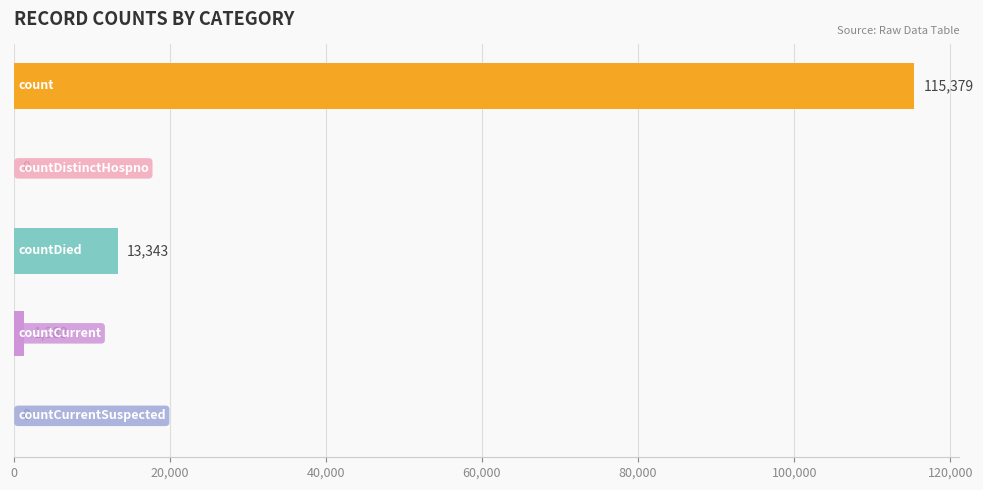

What is the sum of all values?

130105